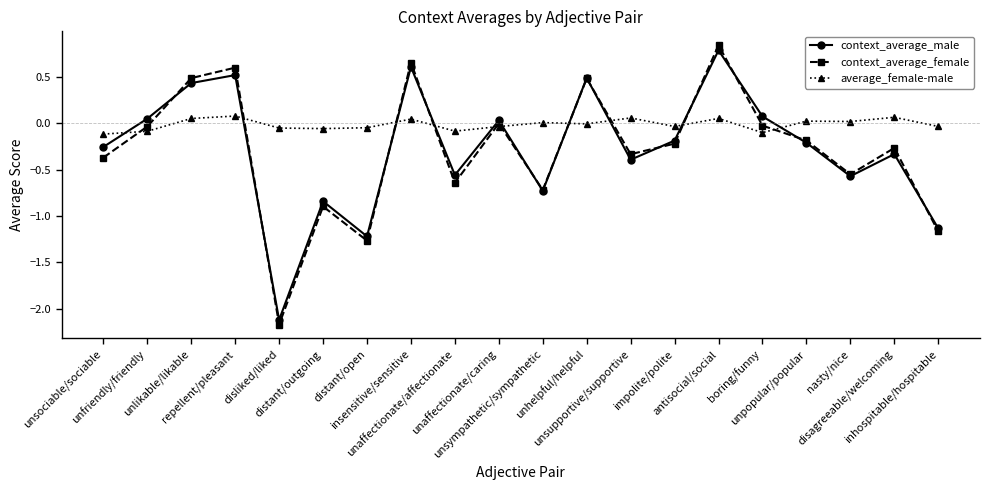

What is the lowest value of the context_average_female series?

-2.2